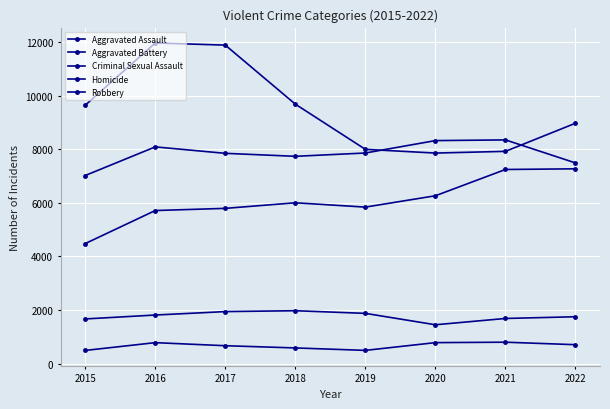

Which series has the largest total across all categories?

Robbery